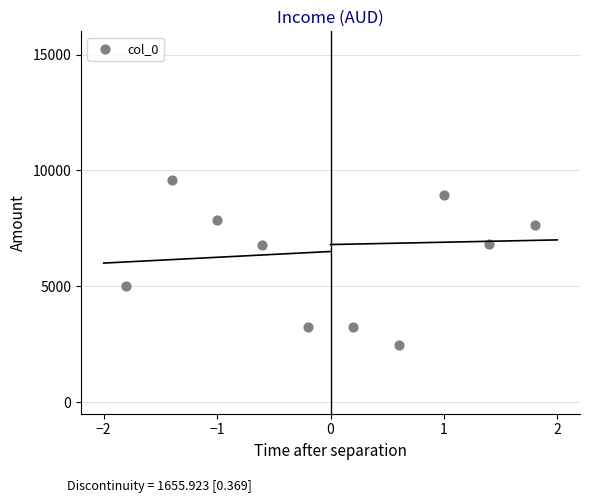

What is the range of X values (max minus min)?

3.6